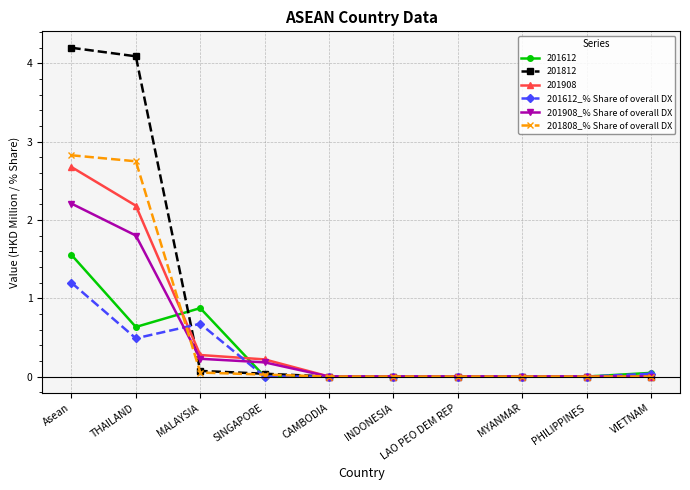

At THAILAND, list the series in order from smallest to largest.

201612_% Share of overall DX, 201612, 201908_% Share of overall DX, 201908, 201808_% Share of overall DX, 201812